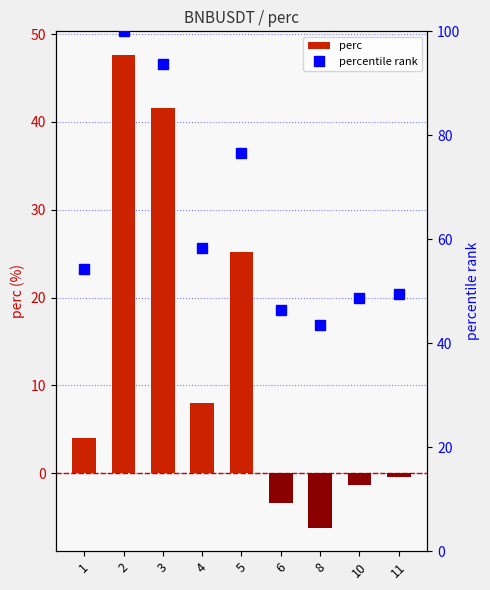

Reading right to left, what are all the values shown in this chart?

perc: 11=-0.4	10=-1.3	8=-6.2	6=-3.4	5=25.2	4=8.0	3=41.6	2=47.6	1=4.0
percentile rank: 11=49.6	10=48.7	8=43.5	6=46.4	5=76.5	4=58.4	3=93.7	2=100.0	1=54.2